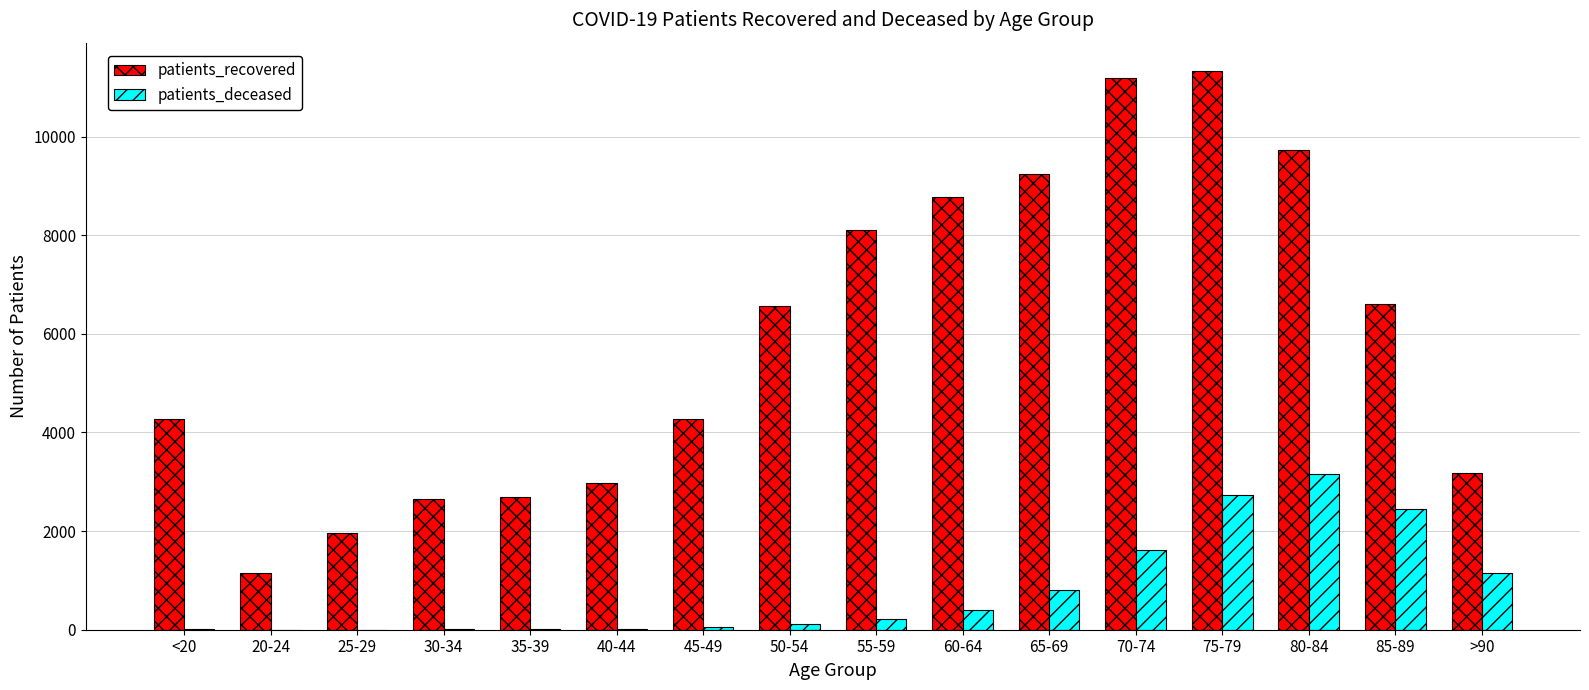

Which series changed the most between 50-54 and 65-69?

patients_recovered